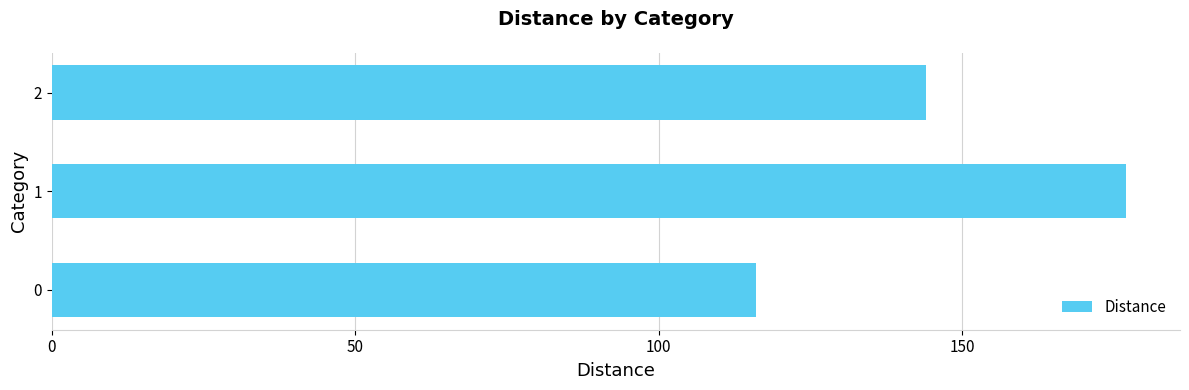

What is the smallest value displayed?

116